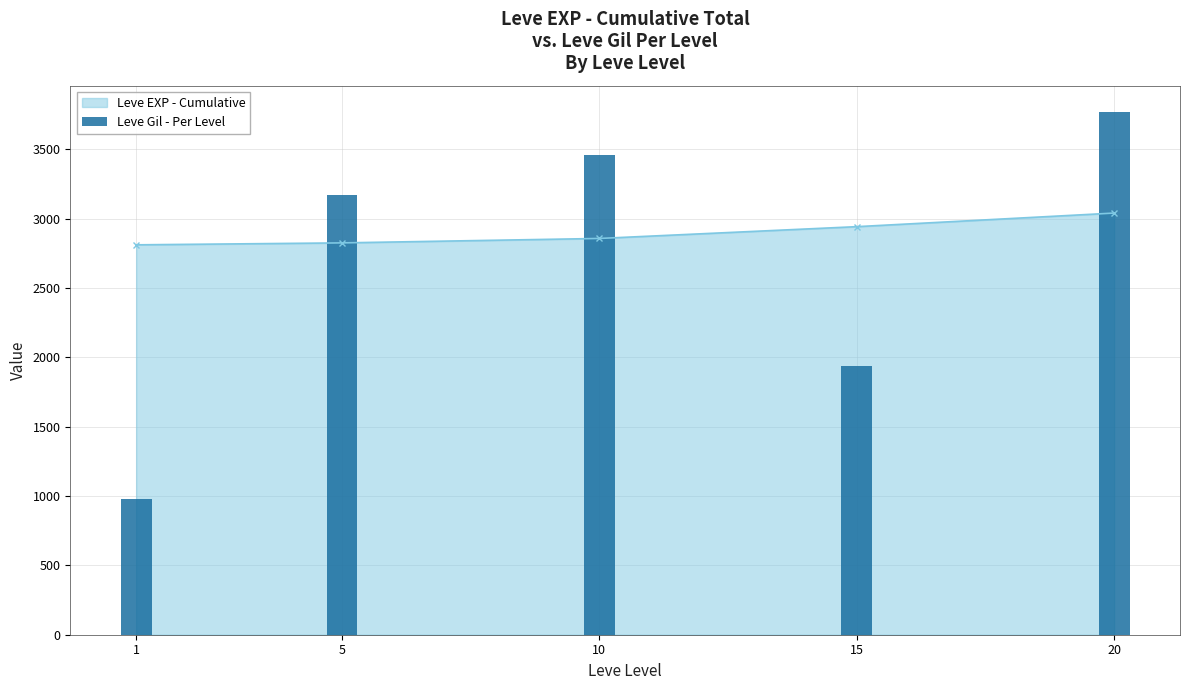

The chart shows a value of 4611 at 10. True or false?

False